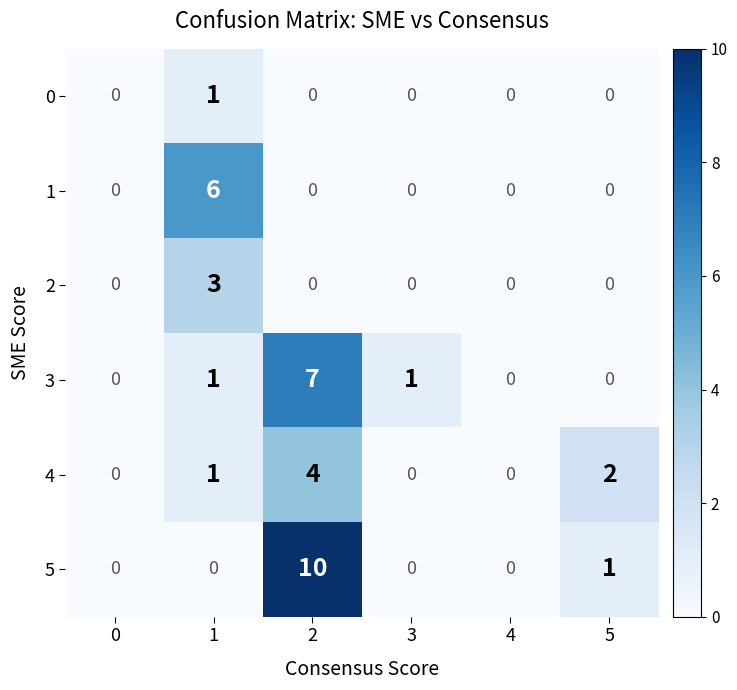

How many positive values does the 4 series have?

3